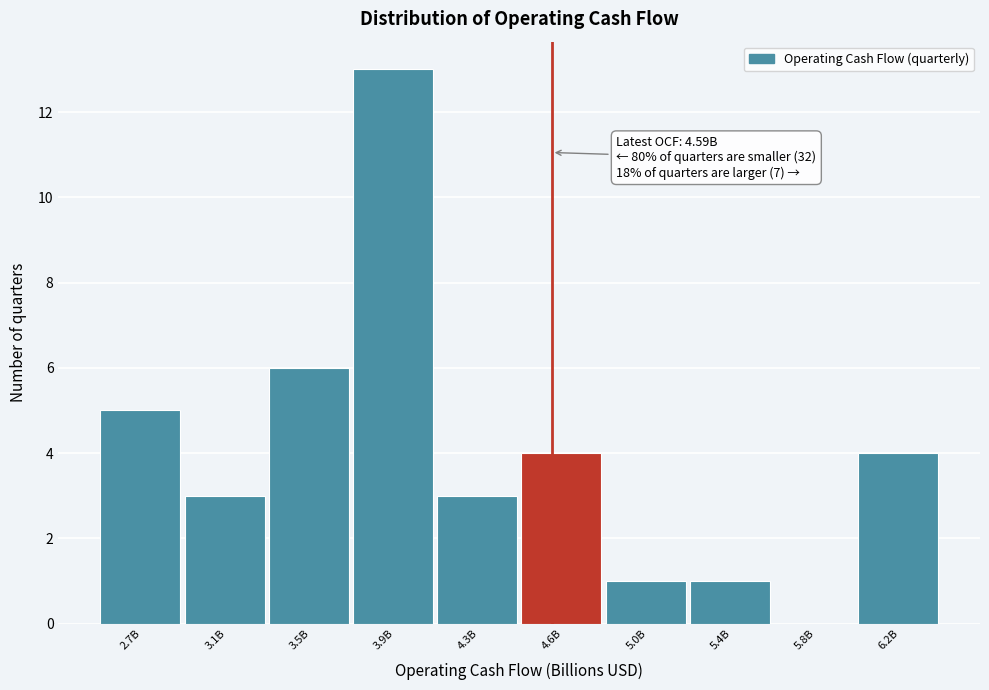

Reading left to right, extract all data points from this chart.

2.7B=5	3.1B=3	3.5B=6	3.9B=13	4.3B=3	4.6B=4	5.0B=1	5.4B=1	5.8B=0	6.2B=4